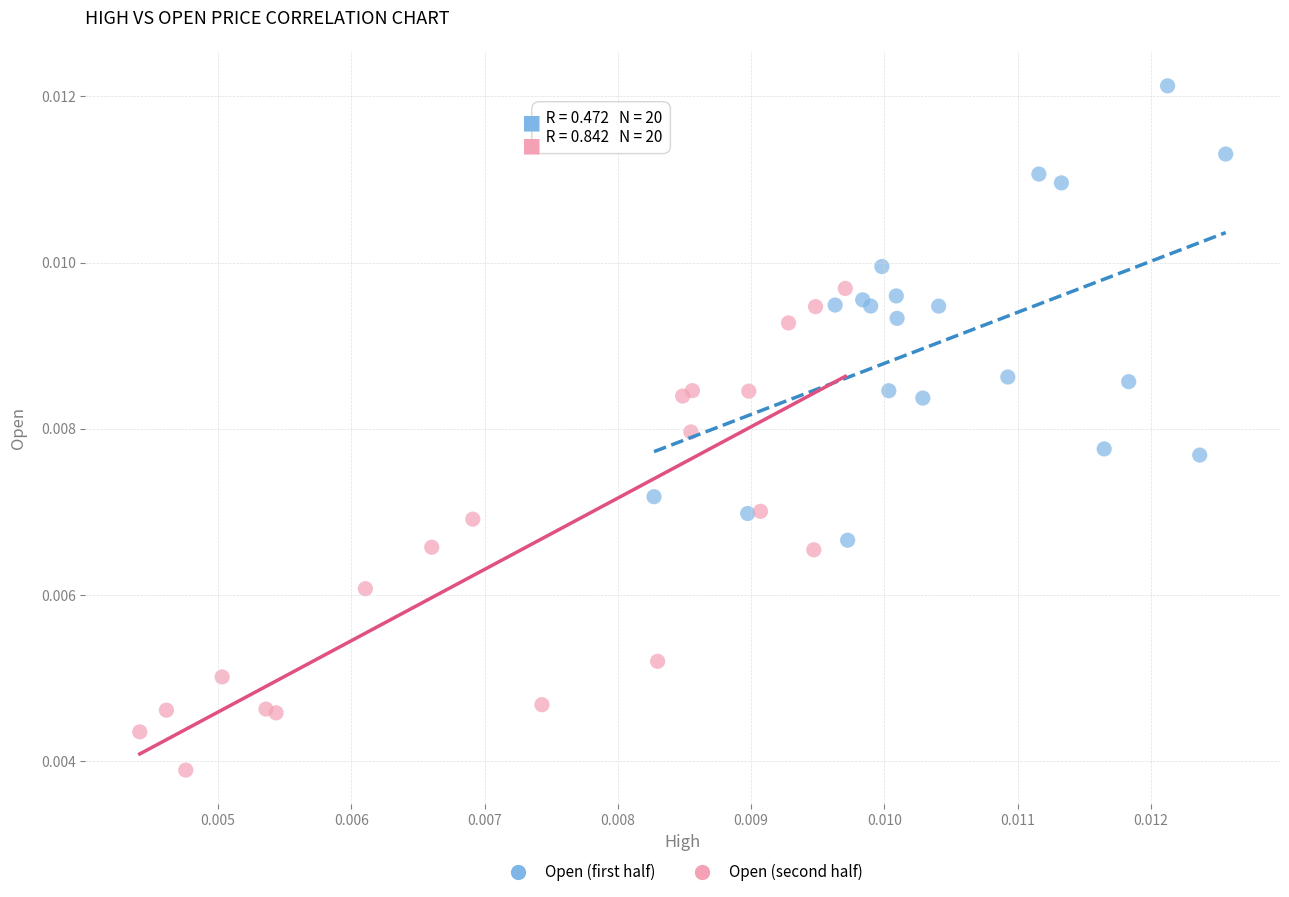

Which series reaches the minimum Y coordinate?

Open (second half)